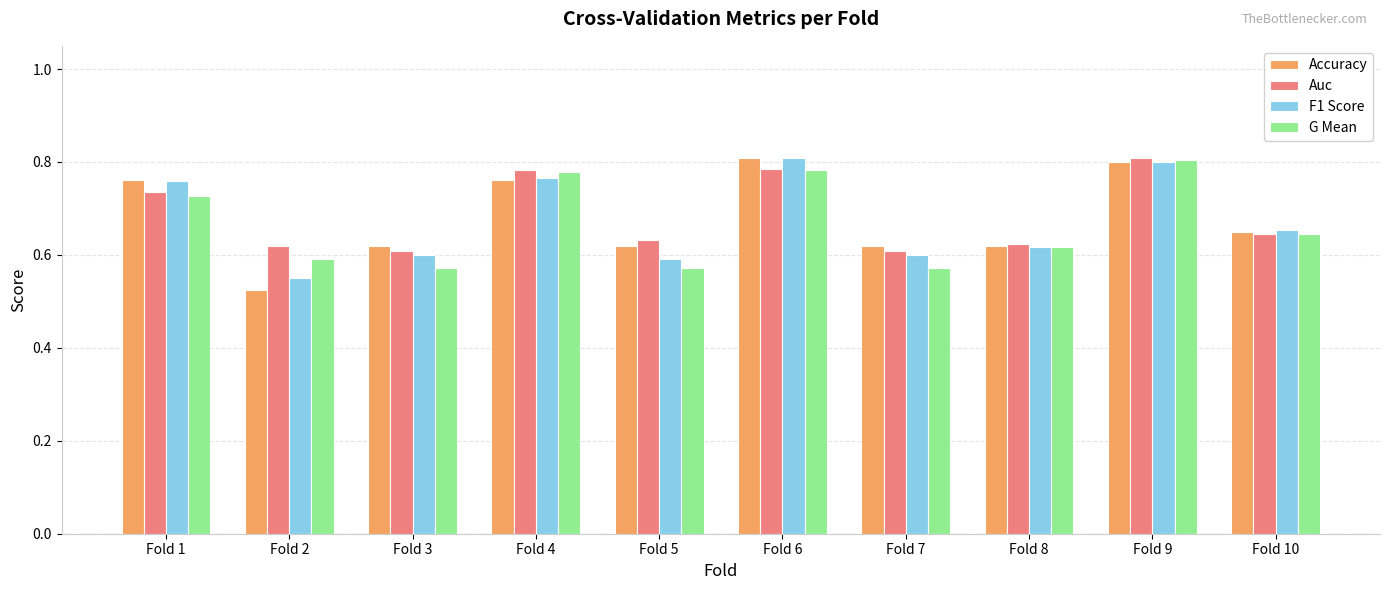

At how many categories does at least one series exceed 0?

10